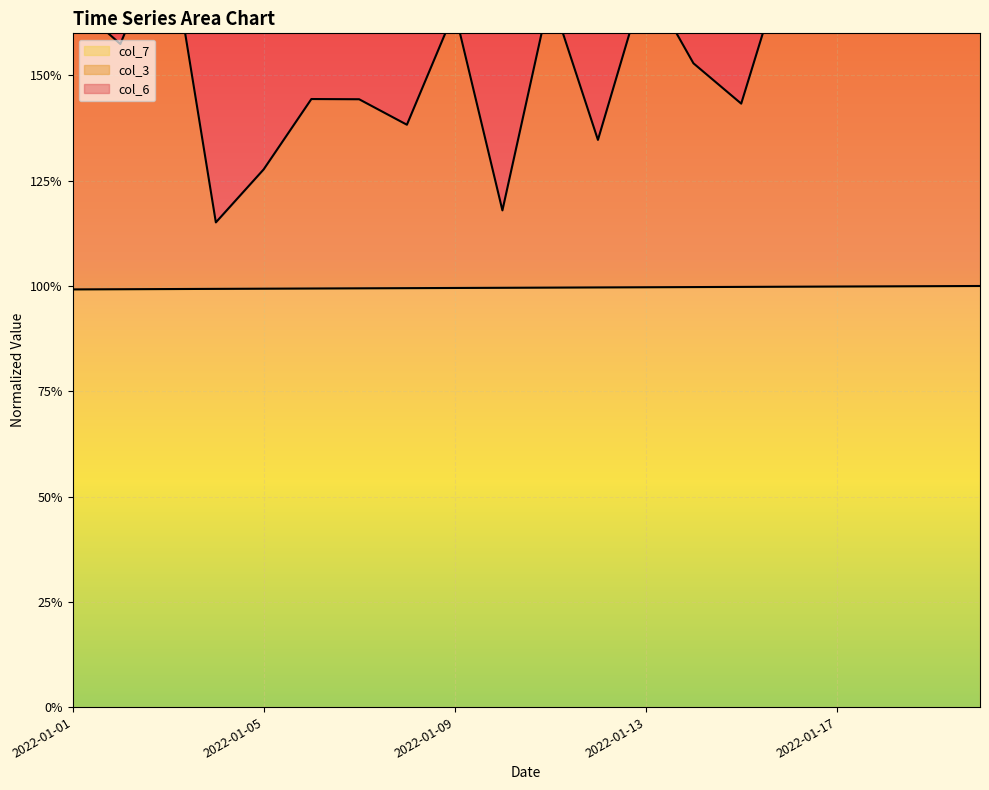

Which series has the largest total across all categories?

col_3